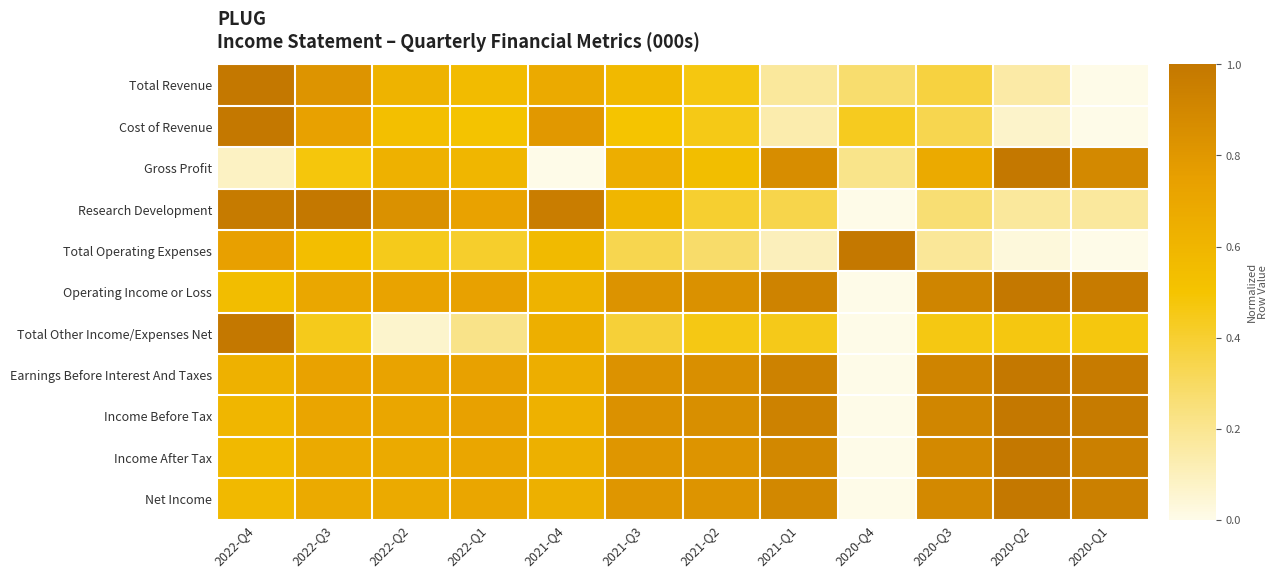

Which category has the lowest value across all series?

2020-Q1